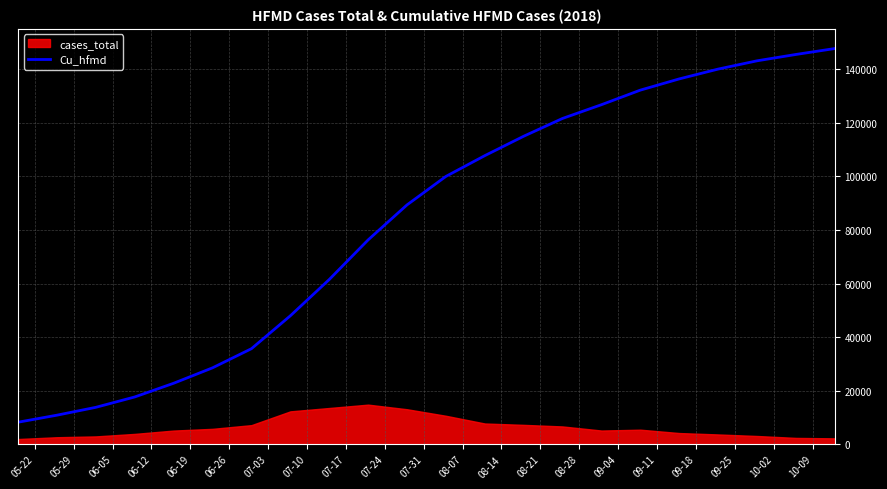

What is the highest value of the Cu_hfmd series?

147762.4